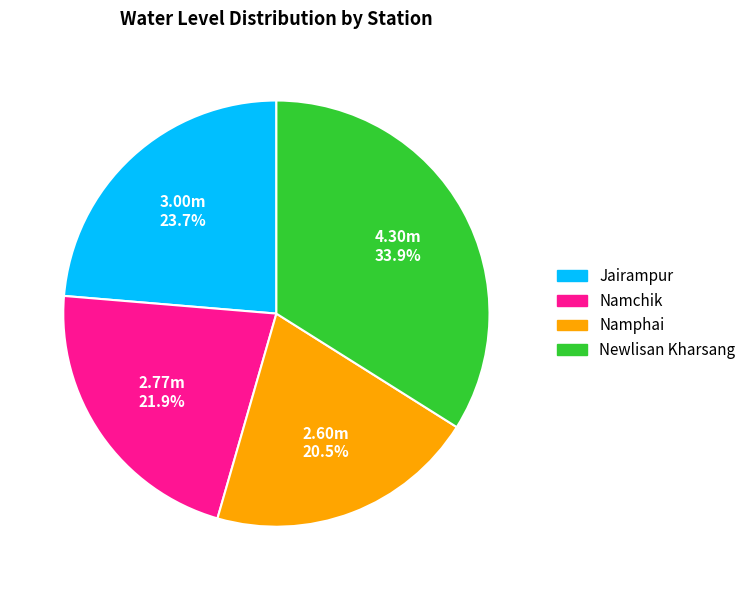

Combined, what portion of the pie is Newlisan Kharsang and Namchik?

55.8%